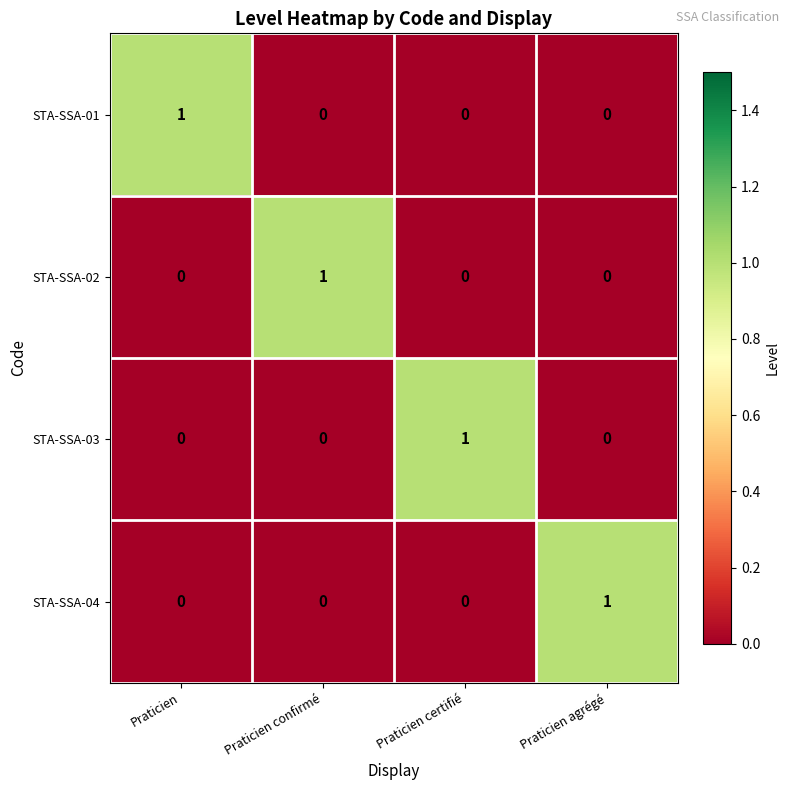

The STA-SSA-04 series shows 0 at Praticien. True or false?

True